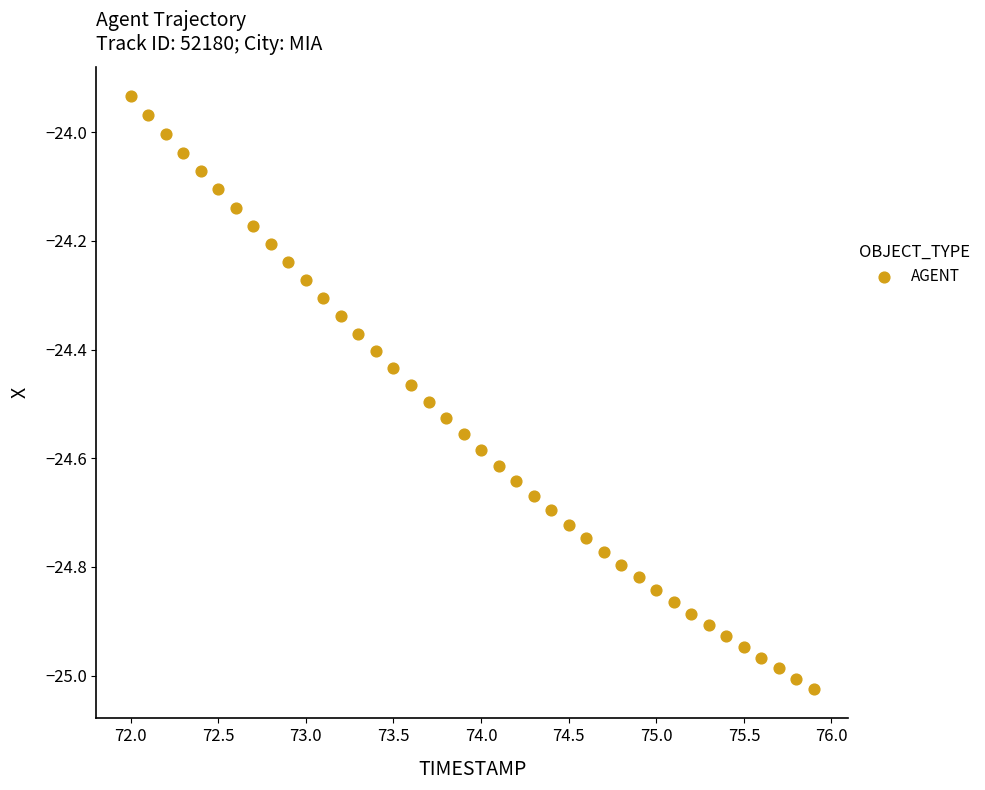

What is the range of X values (max minus min)?

3.9